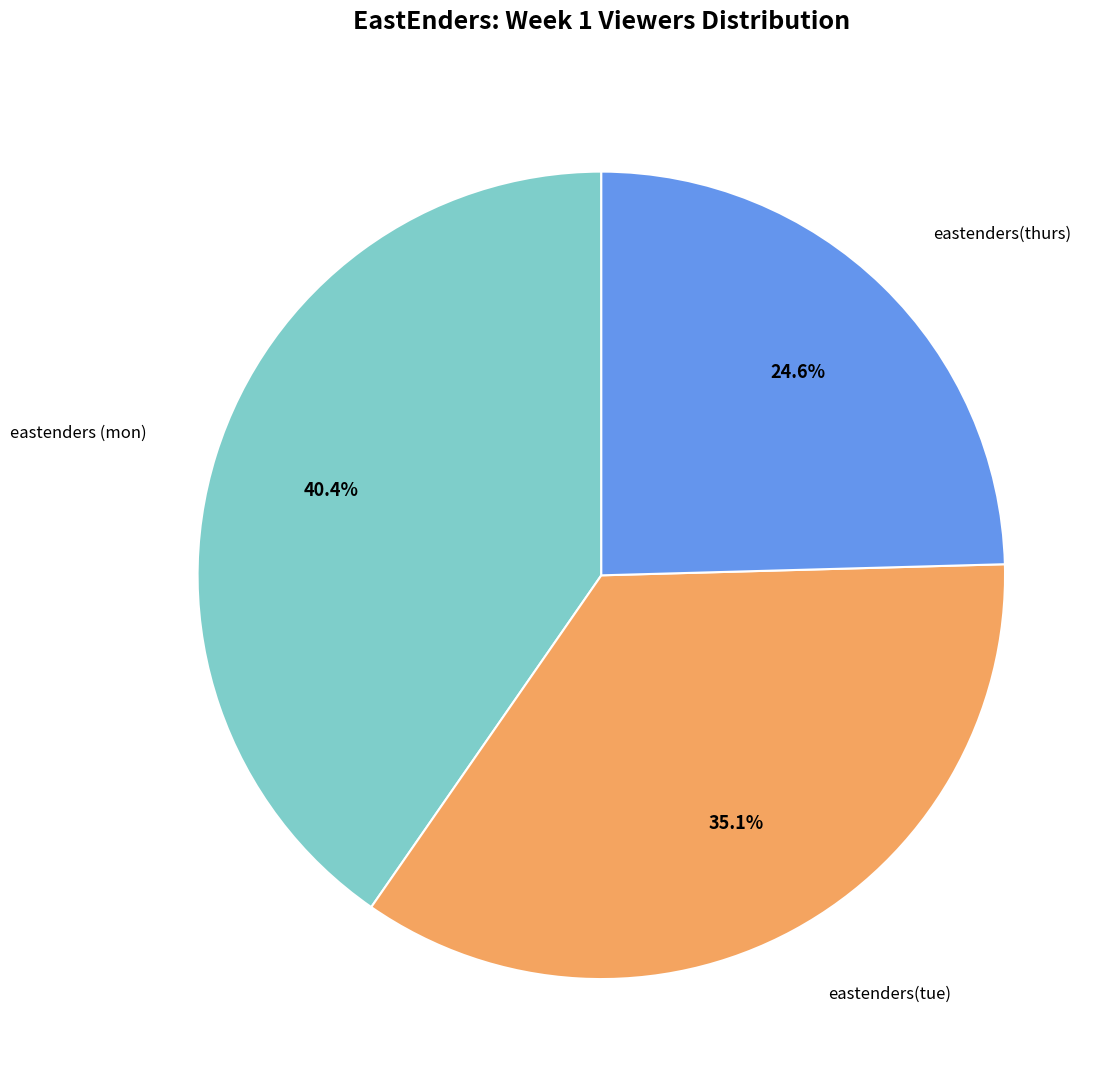

Is there any slice that represents more than half of the pie?

No